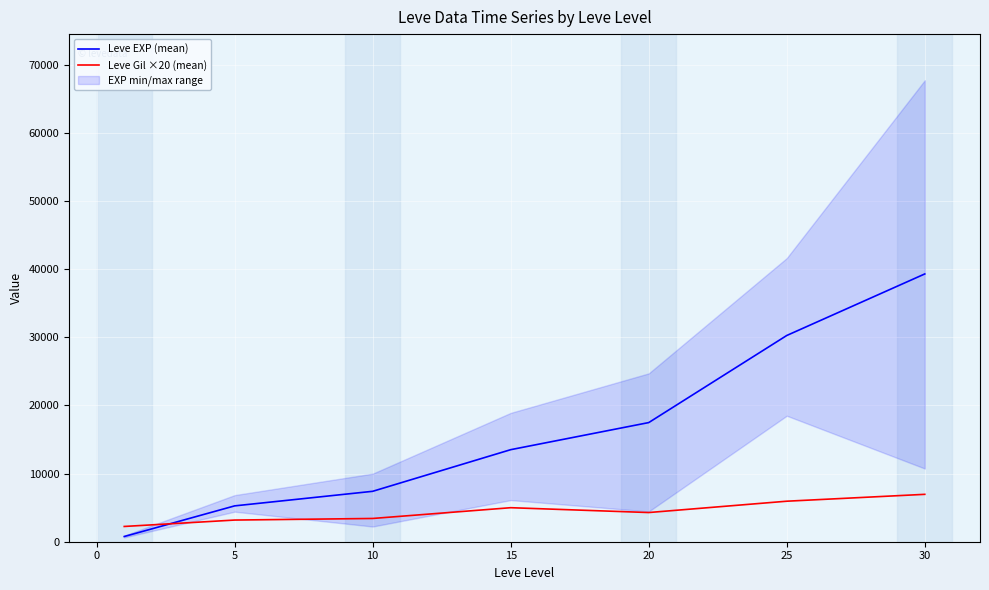

What is the difference between the second highest and second lowest values in the Leve EXP (mean) series?

25008.3